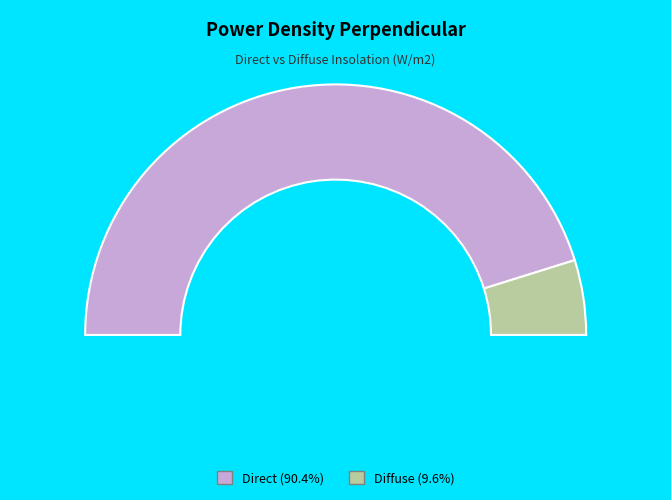

Rank the categories by value from highest to lowest.

Direct, Diffuse